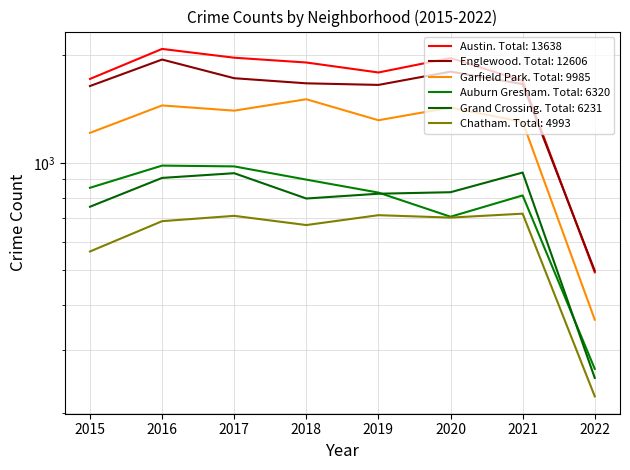

True or false: Chatham and Englewood cross at least once.

False